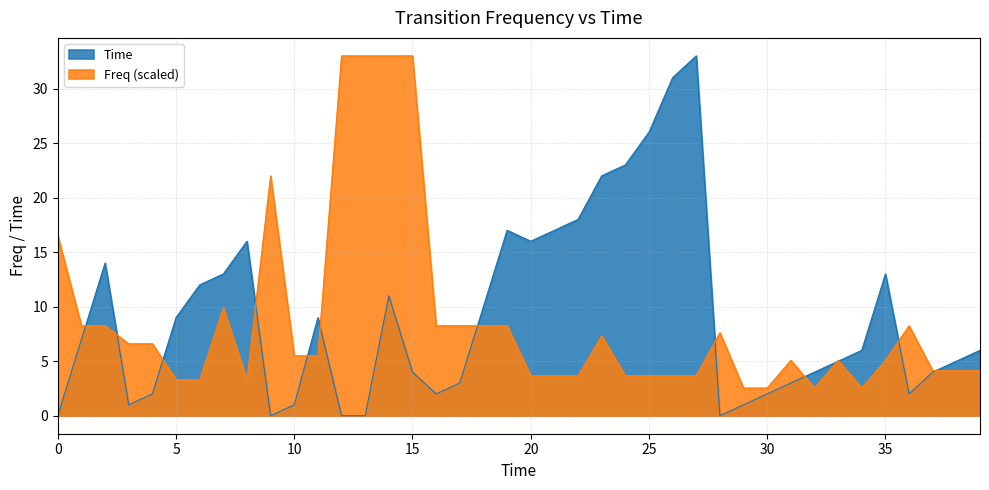

True or false: Freq has a value of 1.6 at 4.

False